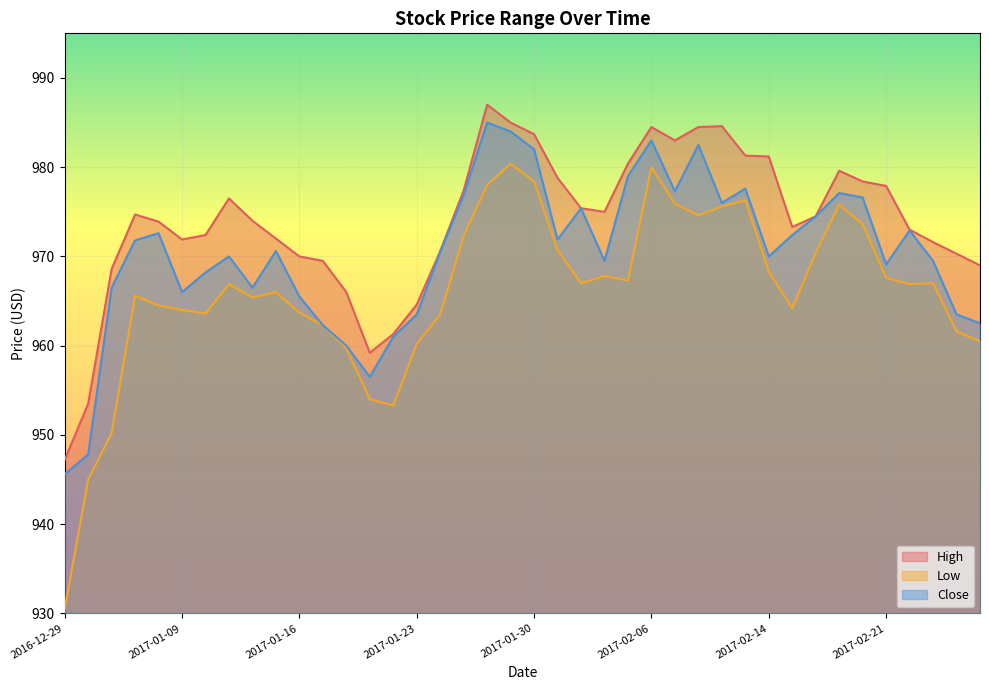

Which series changed the most between 2016-12-29 and 2017-02-22?

Low